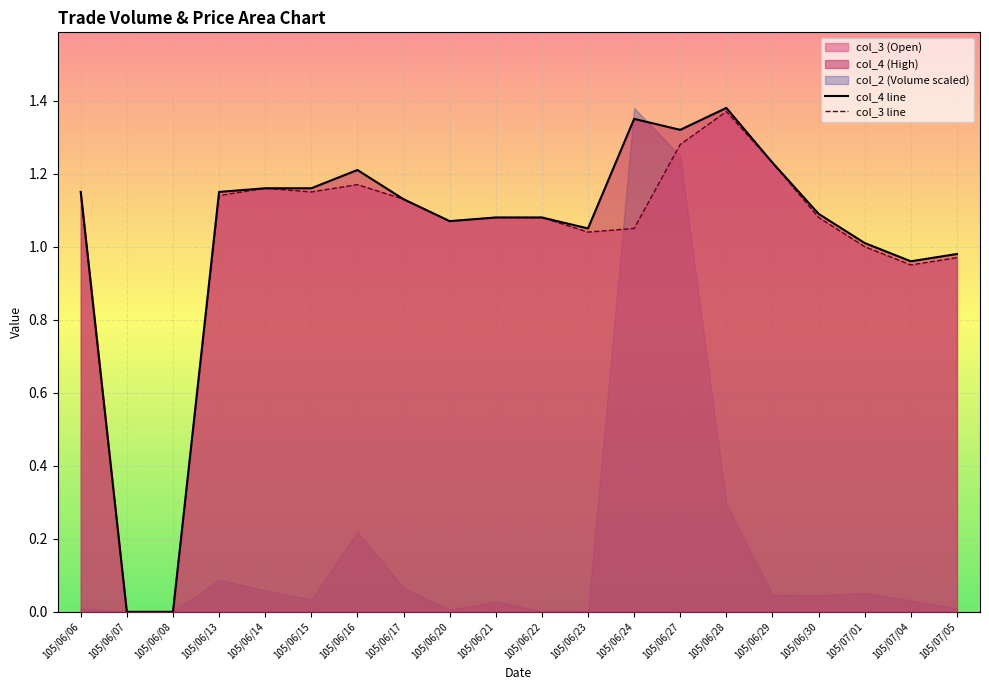

The col_4 line series shows 0.3 at 105/06/20. True or false?

False